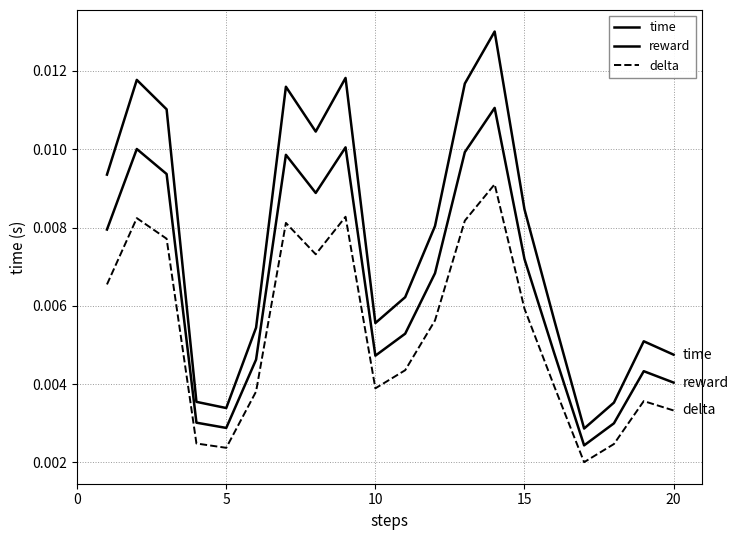

Does the chart have visible grid lines?

Yes